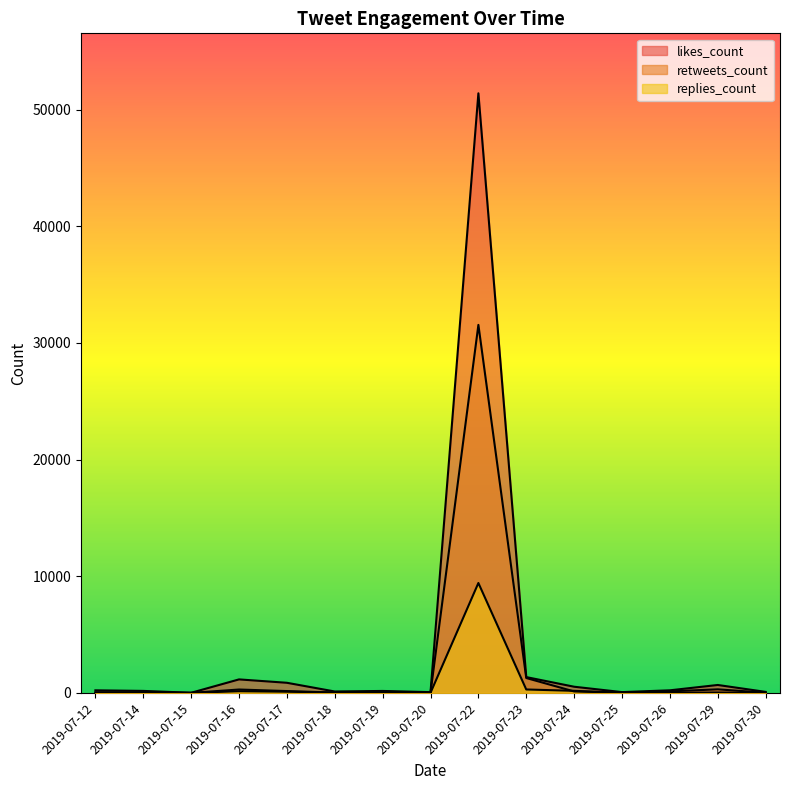

At which category is the sum across all series the highest?

2019-07-22